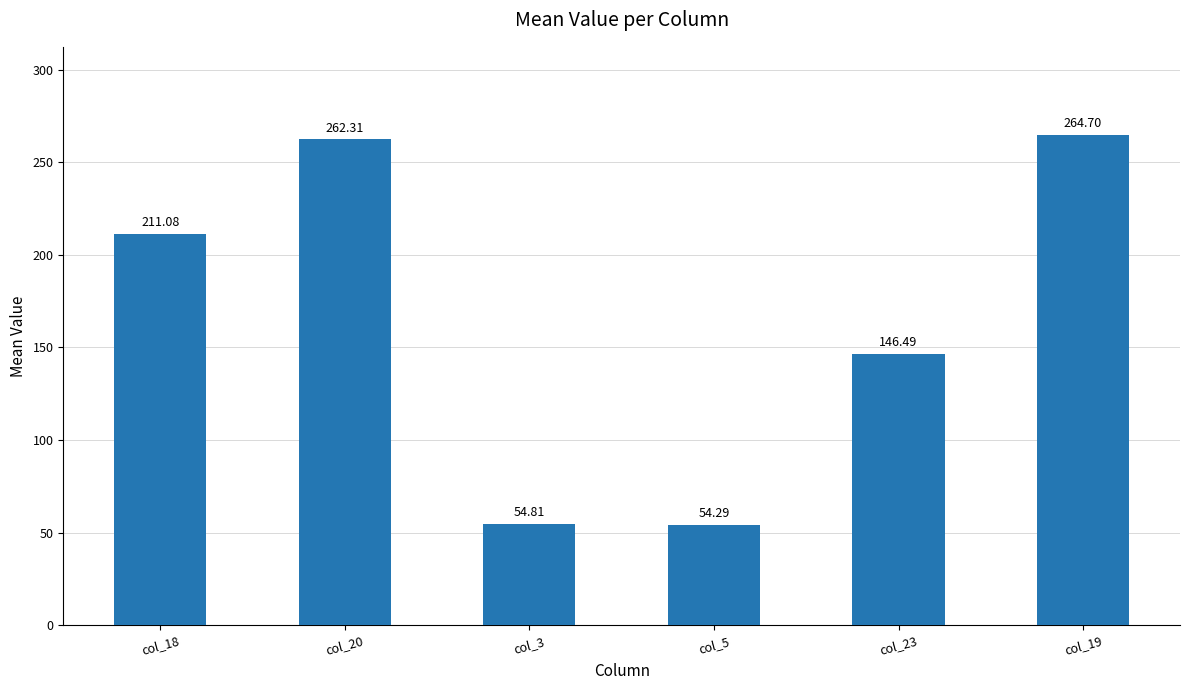

What is the smallest value displayed?

54.3